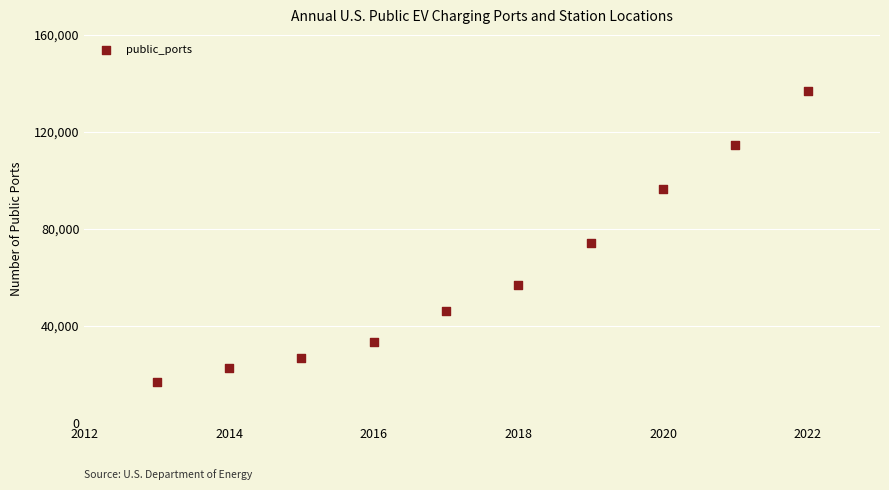

What Y value in the scatter plot is closest to 76566?

73838